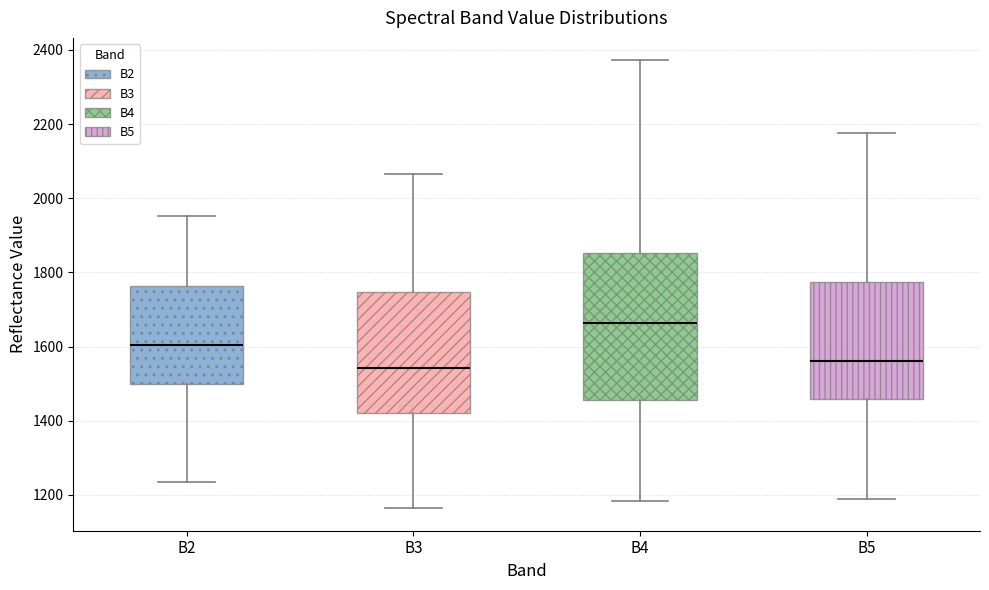

Which box is the tallest, from its lower edge to its upper edge?

B4